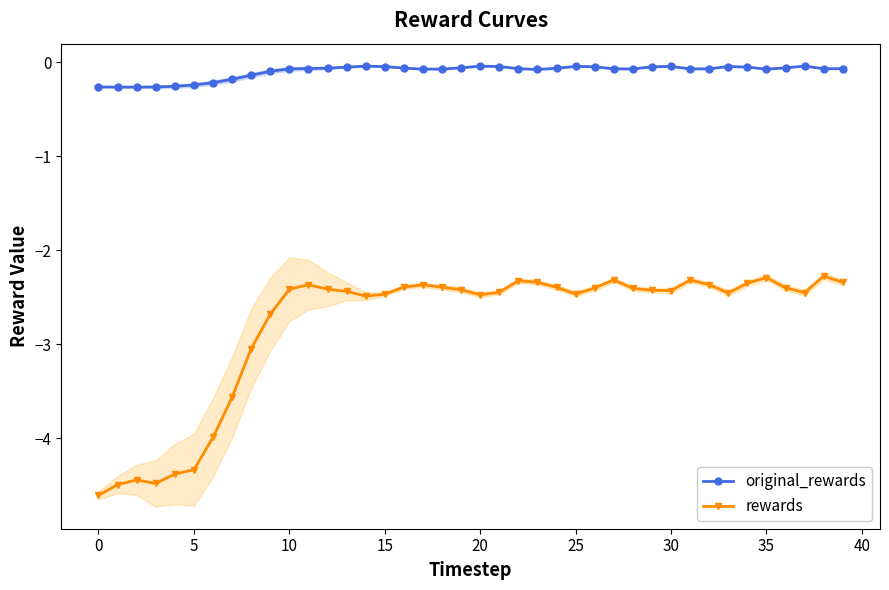

In rewards, how many points are higher than both neighbors (excluding endpoints)?

8